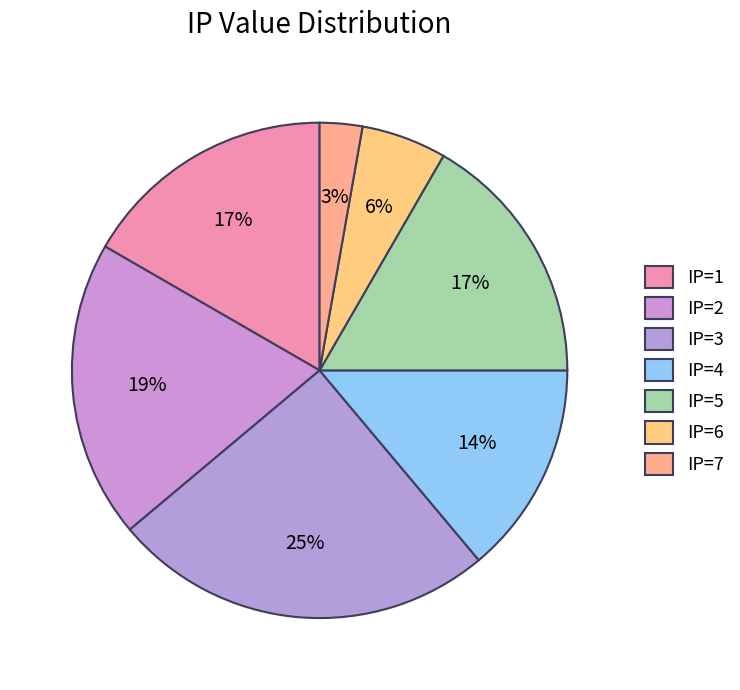

Is there any slice that represents more than half of the pie?

No